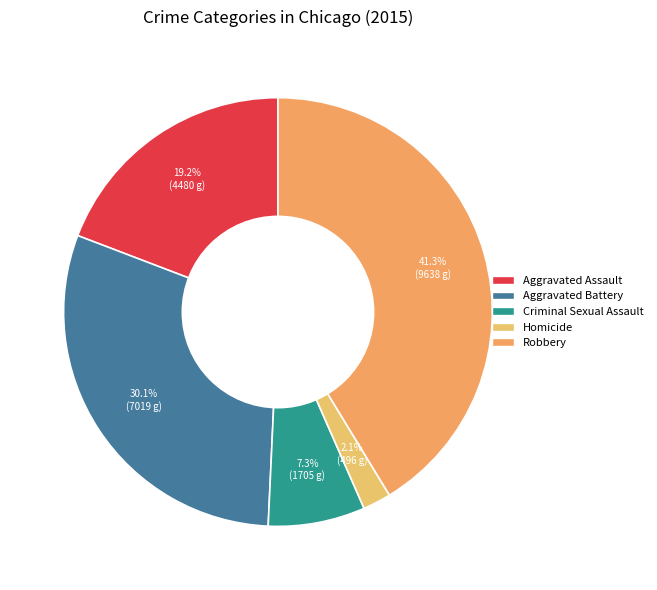

What is the largest slice in the pie chart?

Robbery